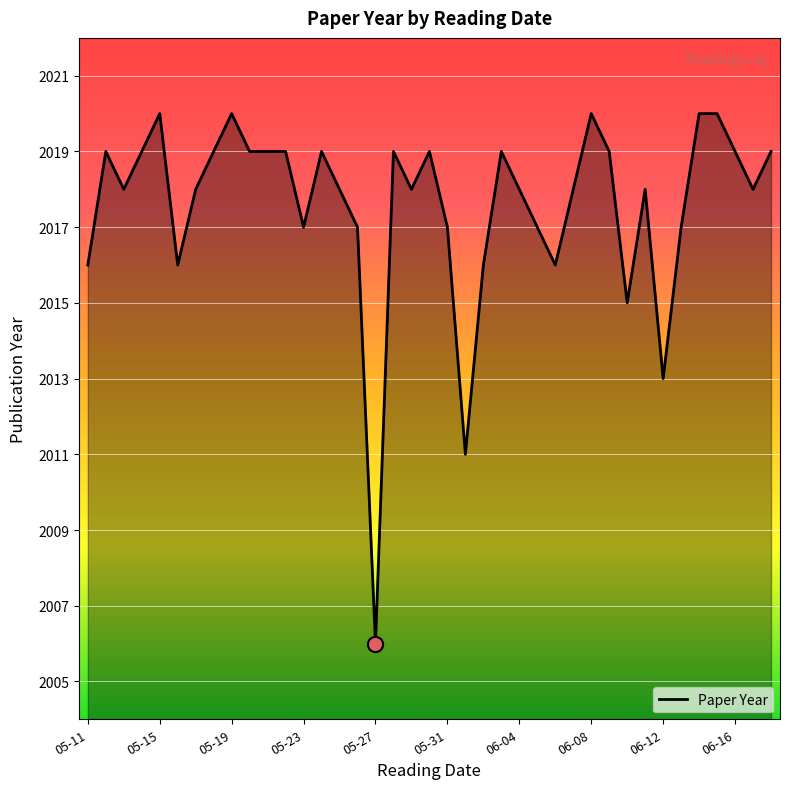

What is the difference between the maximum and minimum values?

14